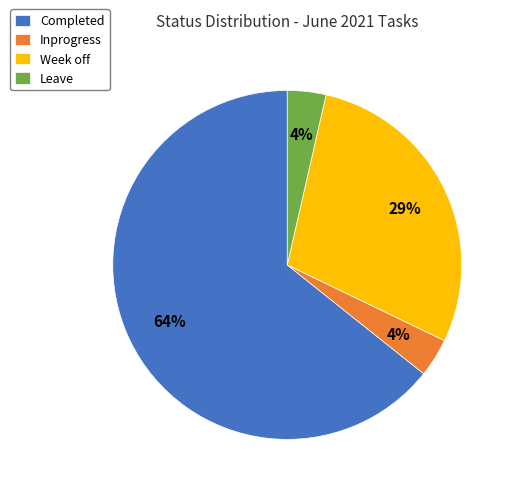

To the nearest percent, what is the average slice percentage?

25%